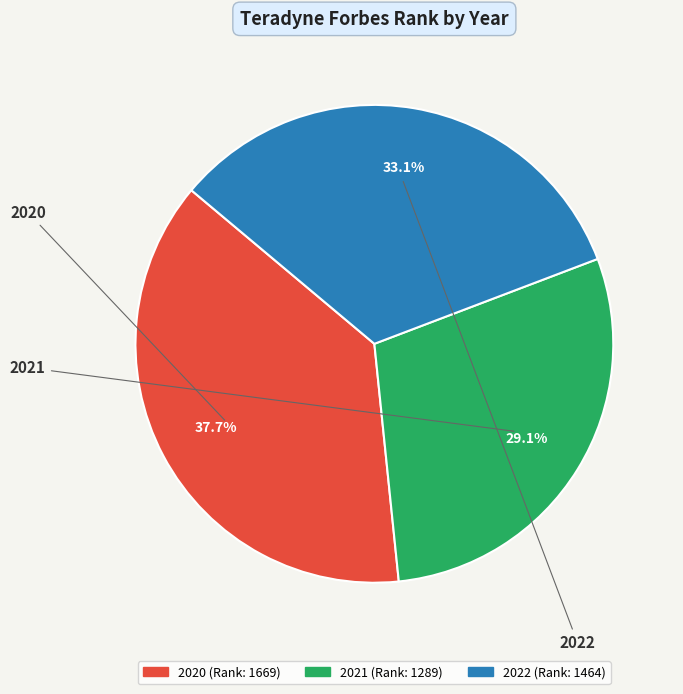

Rank the categories by value from highest to lowest.

2020, 2022, 2021